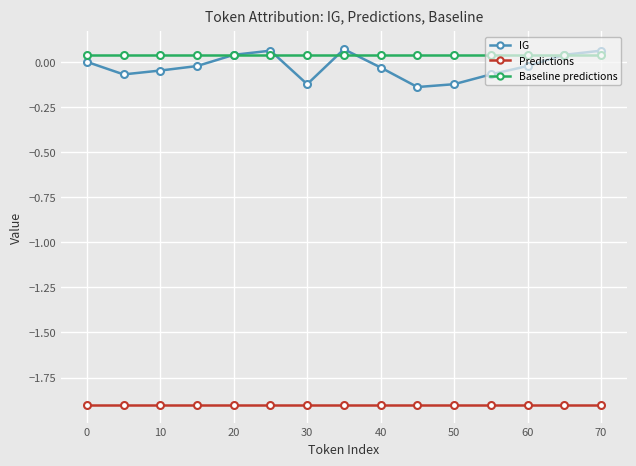

Is this an area chart (filled region under the line)?

No